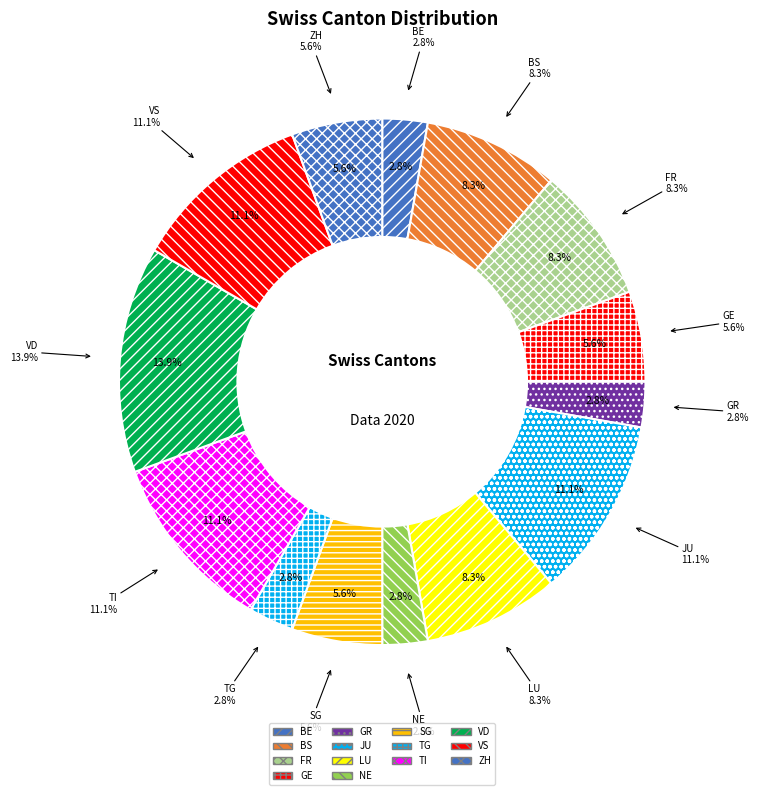

Count the number of slices in the pie.

14